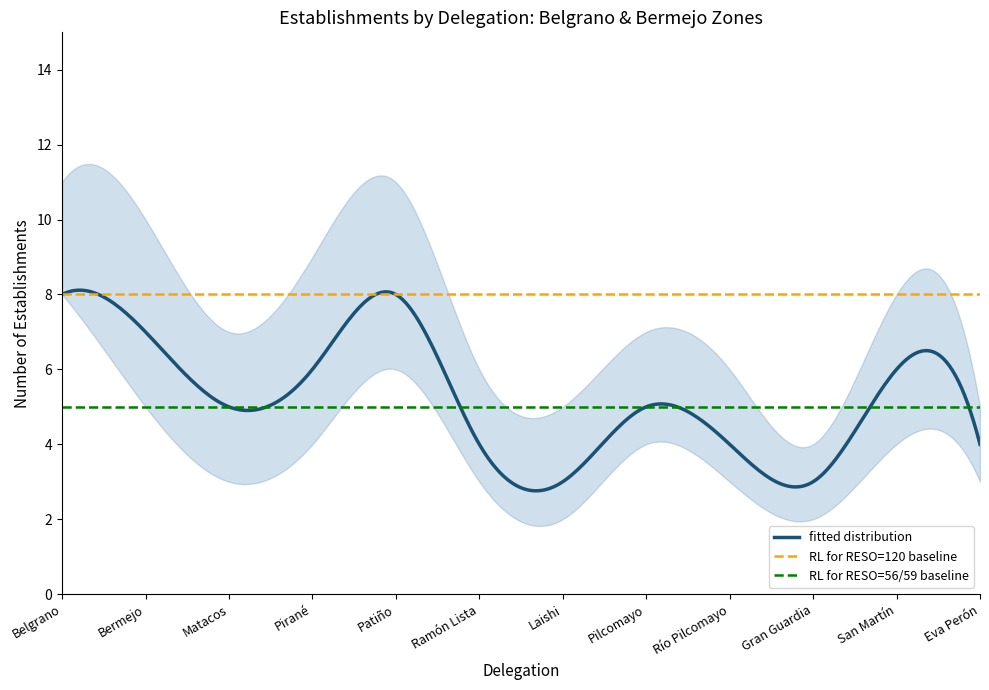

What position from the left is 10?

11